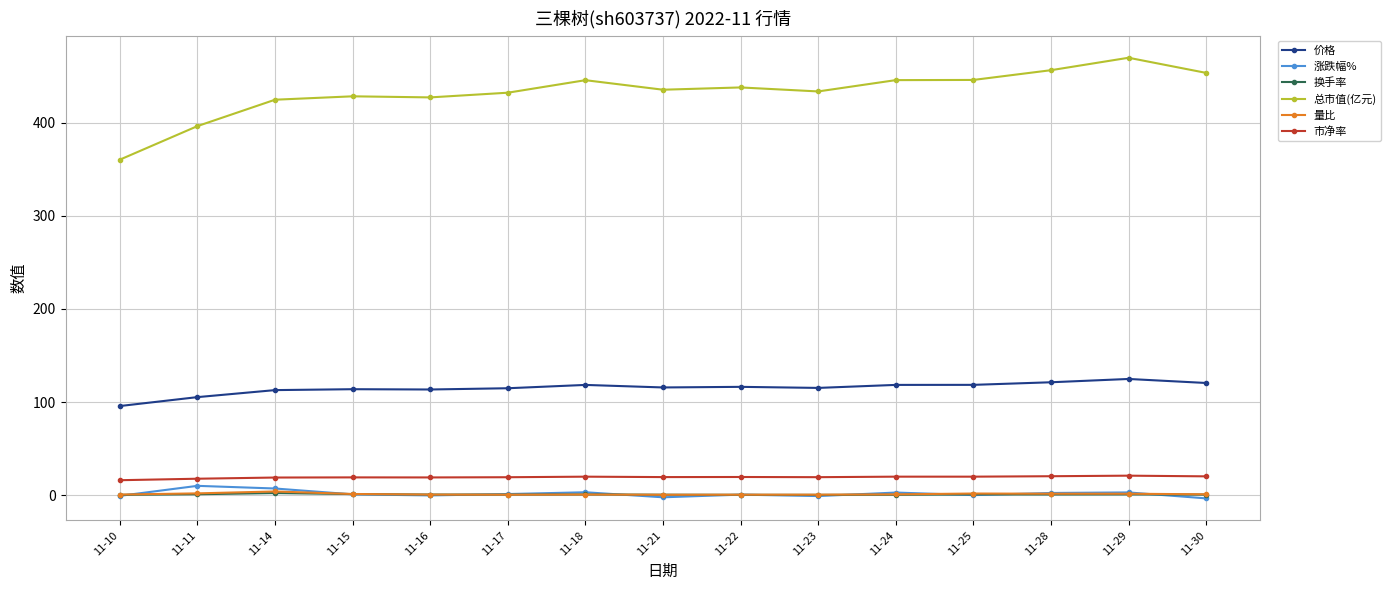

True or false: 量比 and 市净率 cross at least once.

False